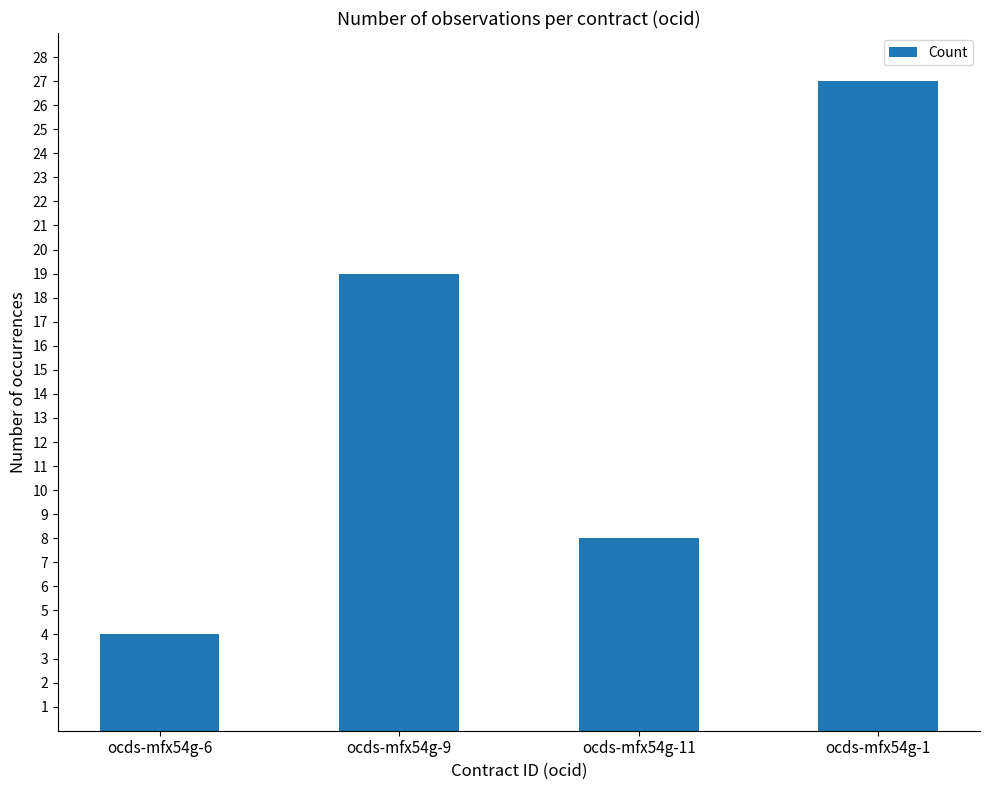

Rank the categories by value from highest to lowest.

ocds-mfx54g-1, ocds-mfx54g-9, ocds-mfx54g-11, ocds-mfx54g-6